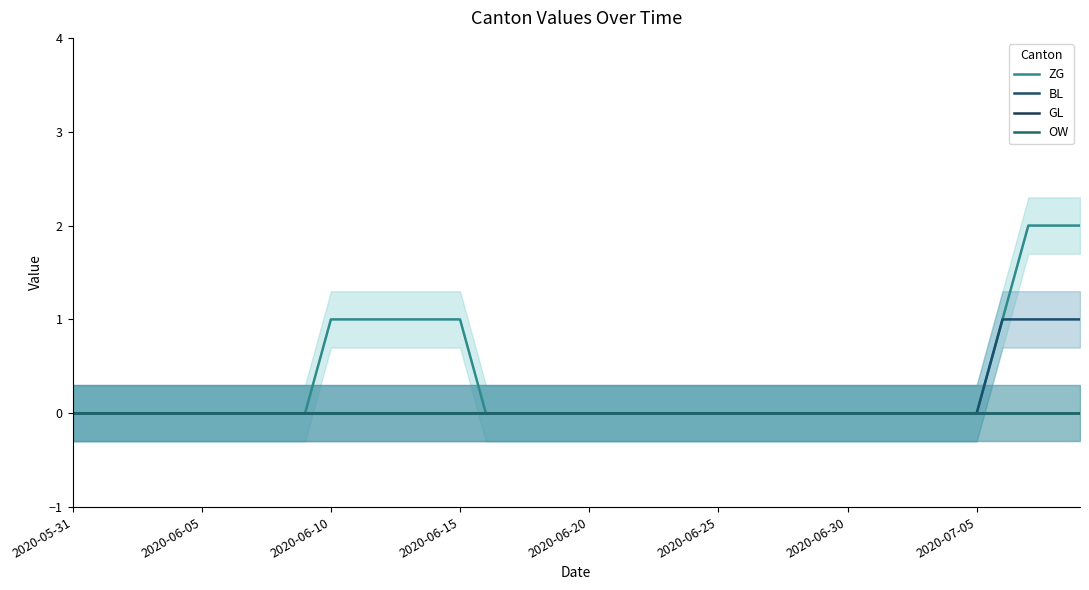

Is it true that ZG equals 0 at 32?

True